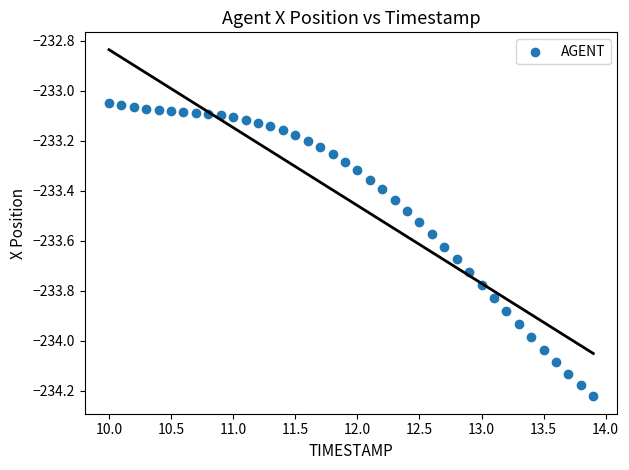

What is the range of X values (max minus min)?

3.9